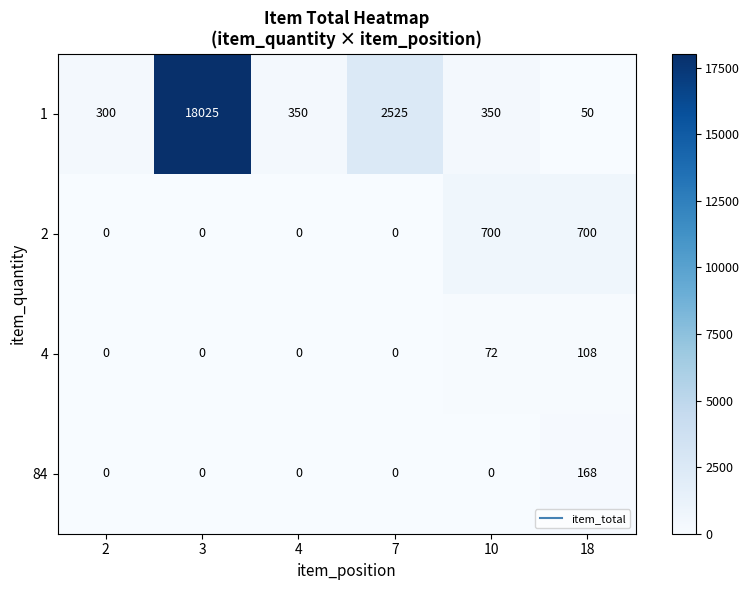

Reading left to right, list all the values displayed in this chart.

1: 2=300	3=18025	4=350	7=2525	10=350	18=50
2: 2=0	3=0	4=0	7=0	10=700	18=700
4: 2=0	3=0	4=0	7=0	10=72	18=108
84: 2=0	3=0	4=0	7=0	10=0	18=168